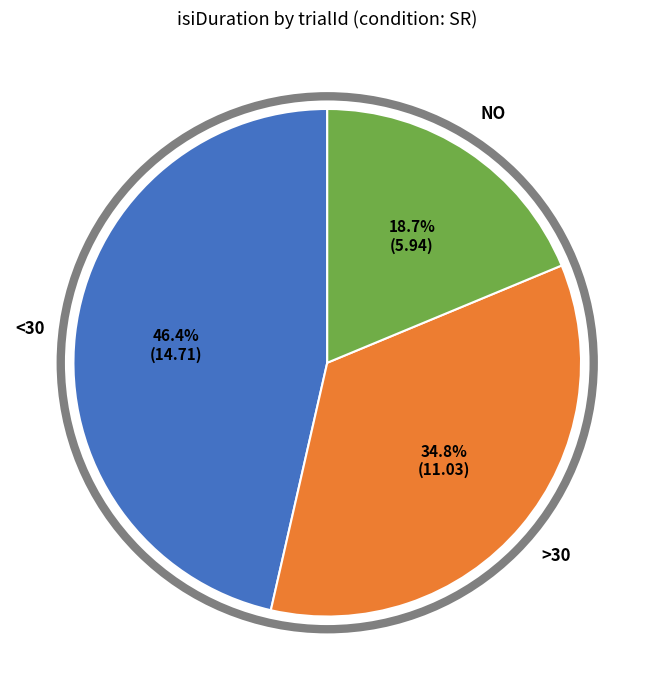

Does any single category account for the majority?

No